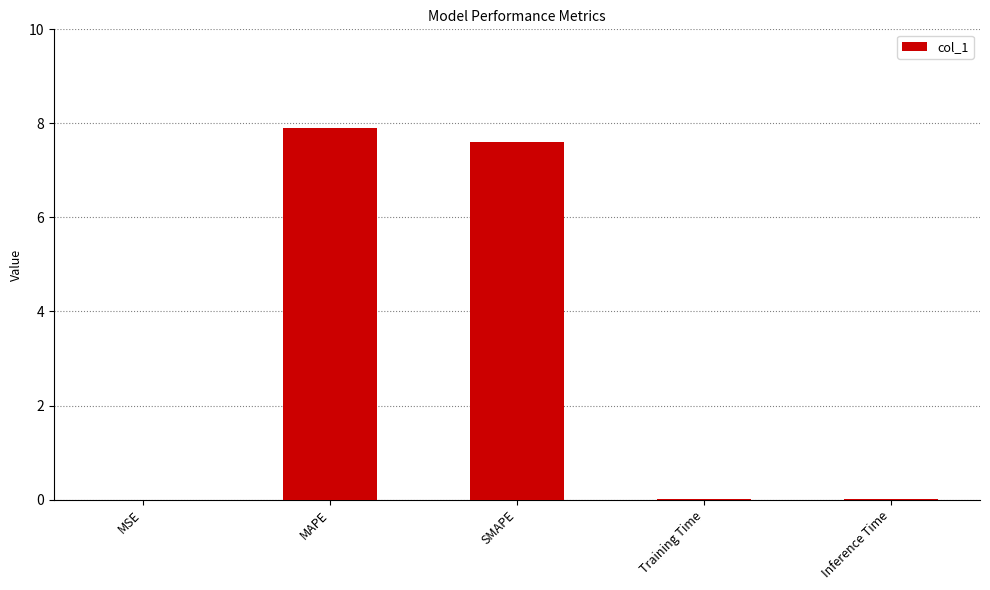

True or false: the data shows 0.0 at Inference Time.

True